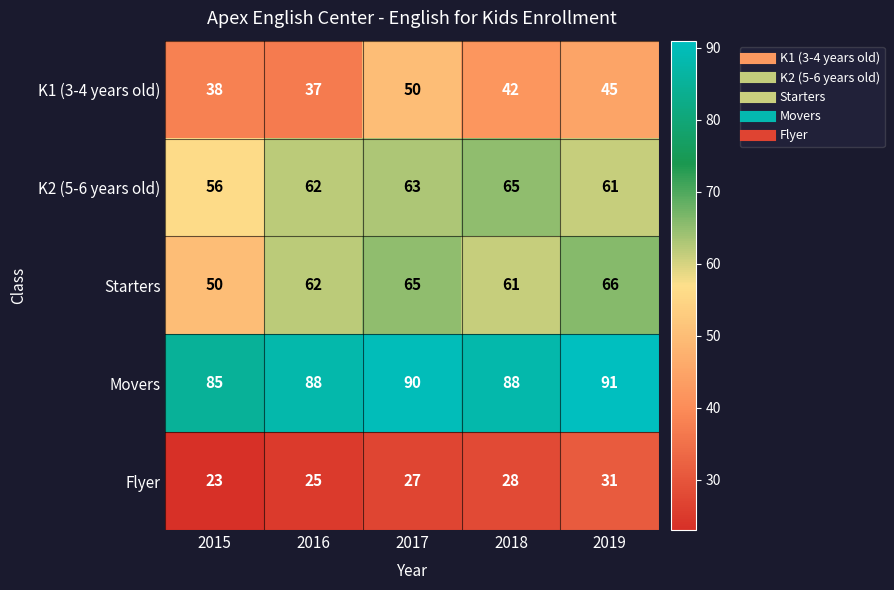

Which series has the largest total across all categories?

Movers